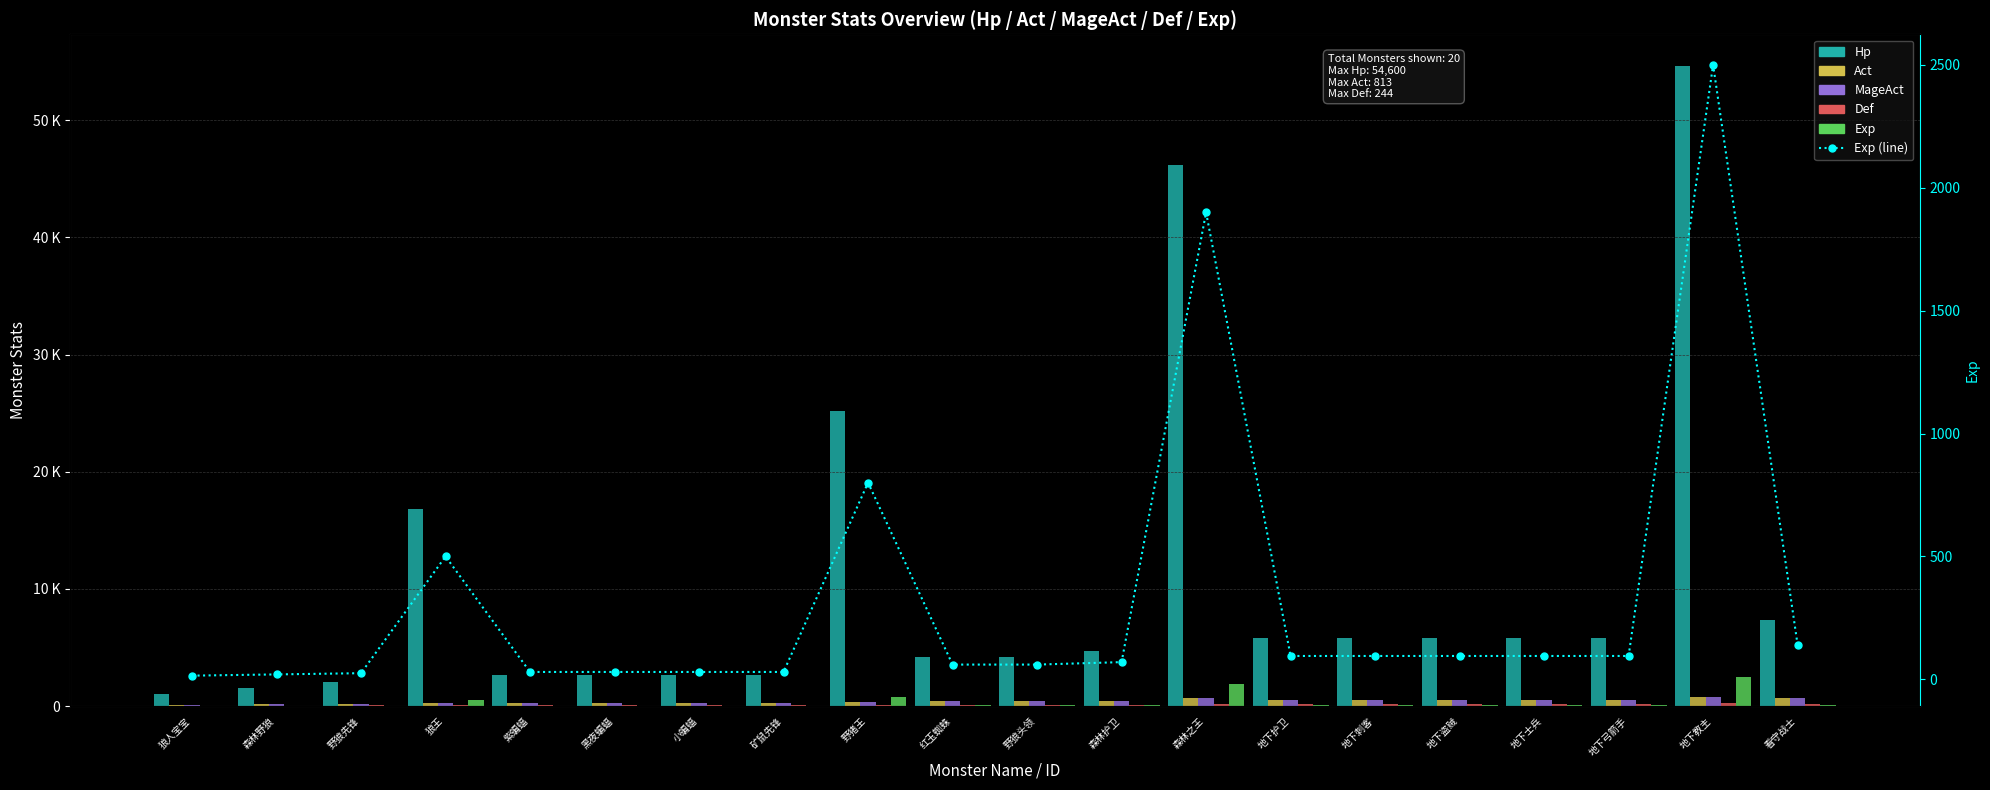

What is the minimum value shown in the chart?

15